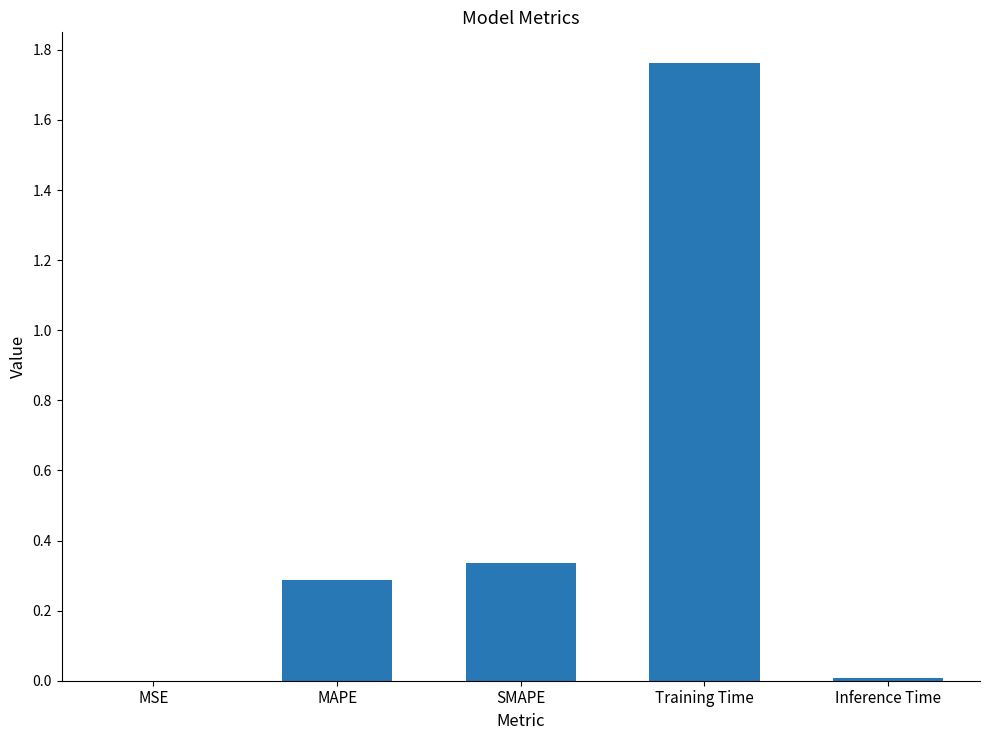

Count the number of categories in the chart.

5